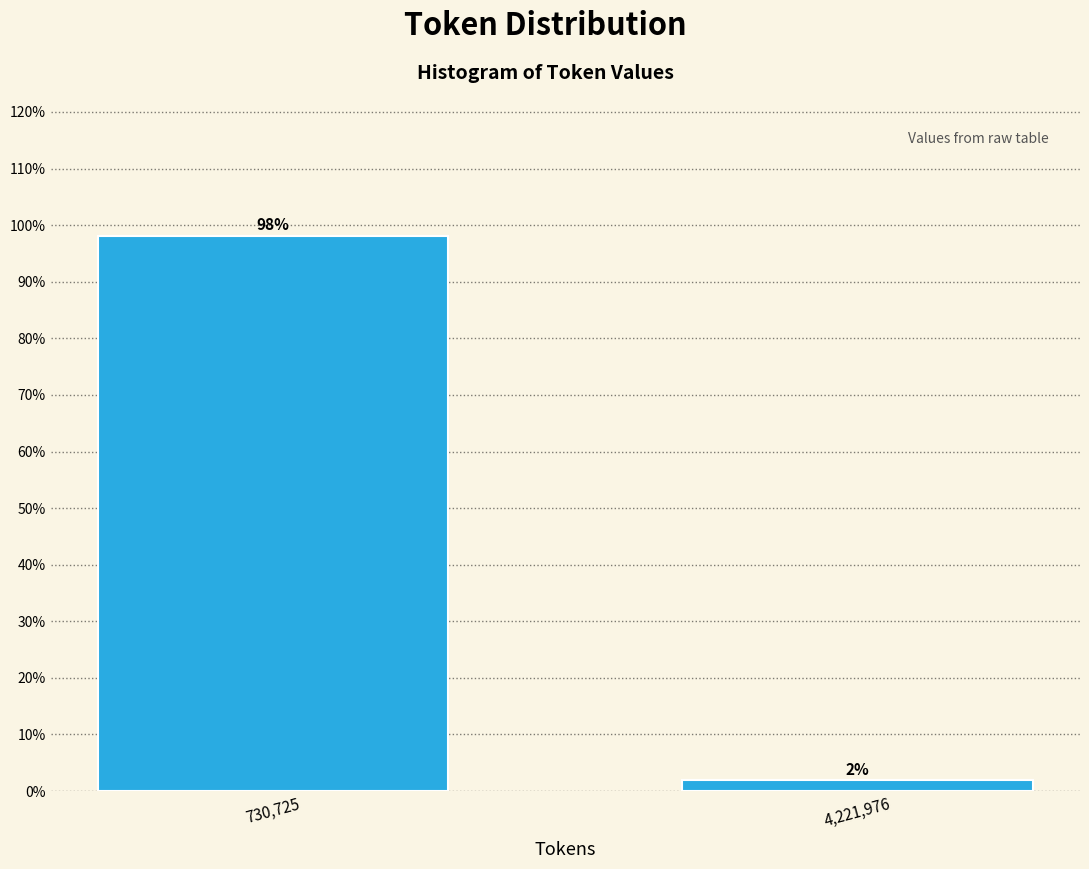

Which category has the lowest value across all series?

4,221,976